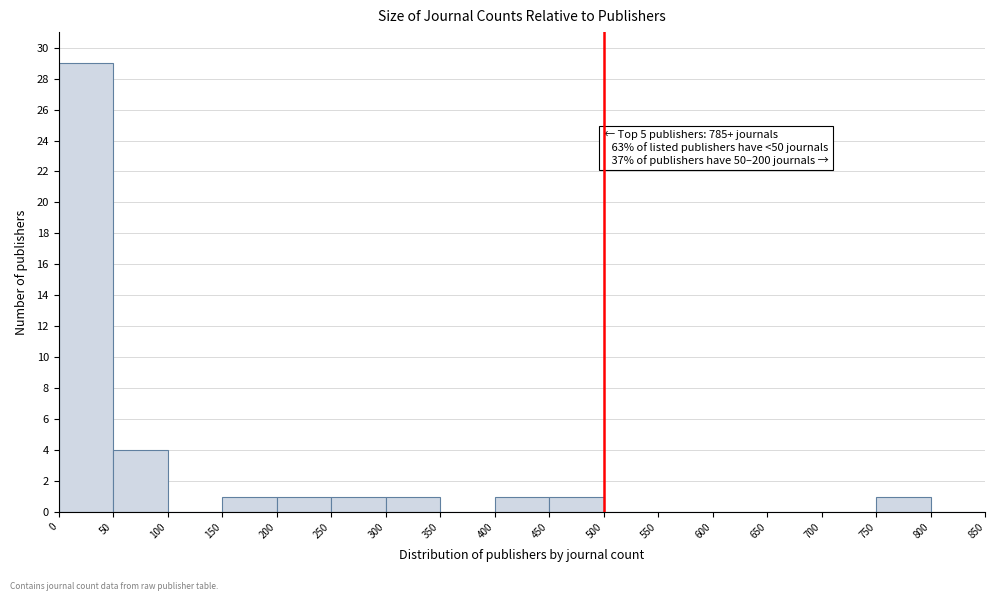

Which range on the x-axis has the tallest bar?

0 to 50